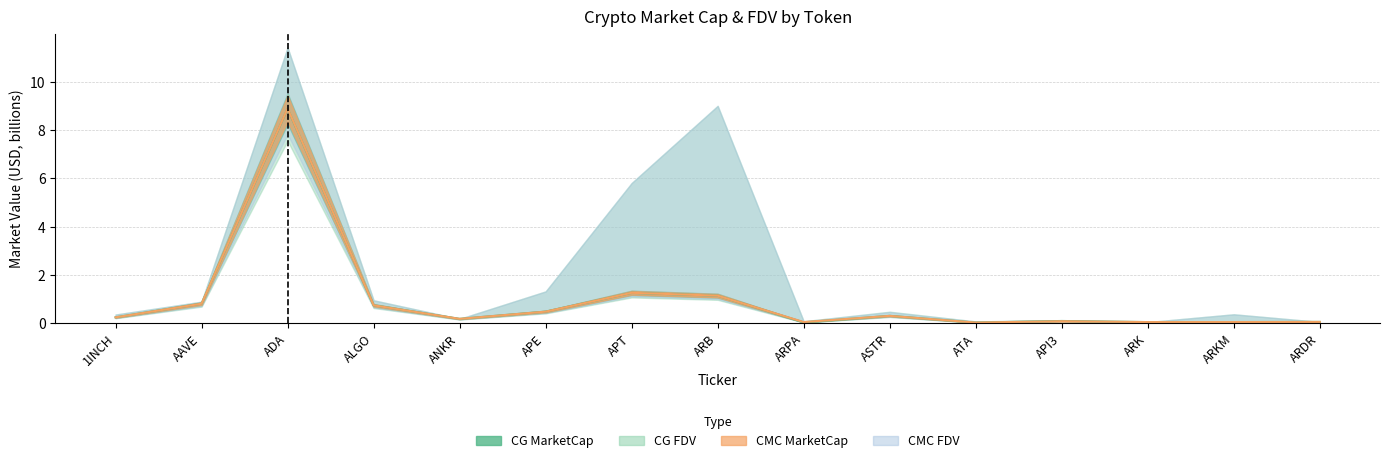

Which has a higher value, ALGO or ARKM?

ALGO